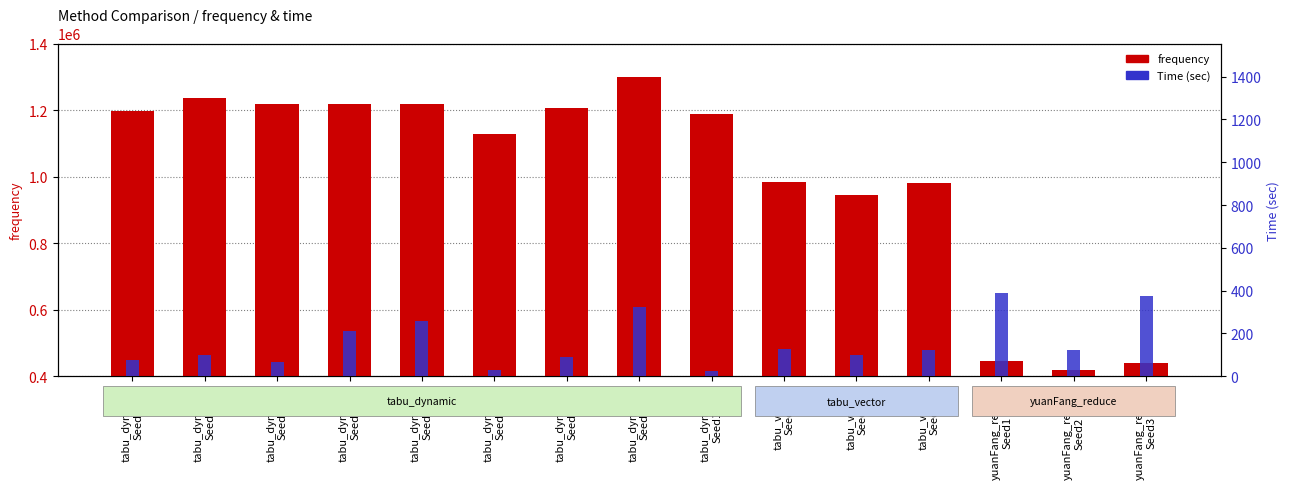

True or false: frequency has a value of 748616.4 at tabu_dynamic
Seed9.

False